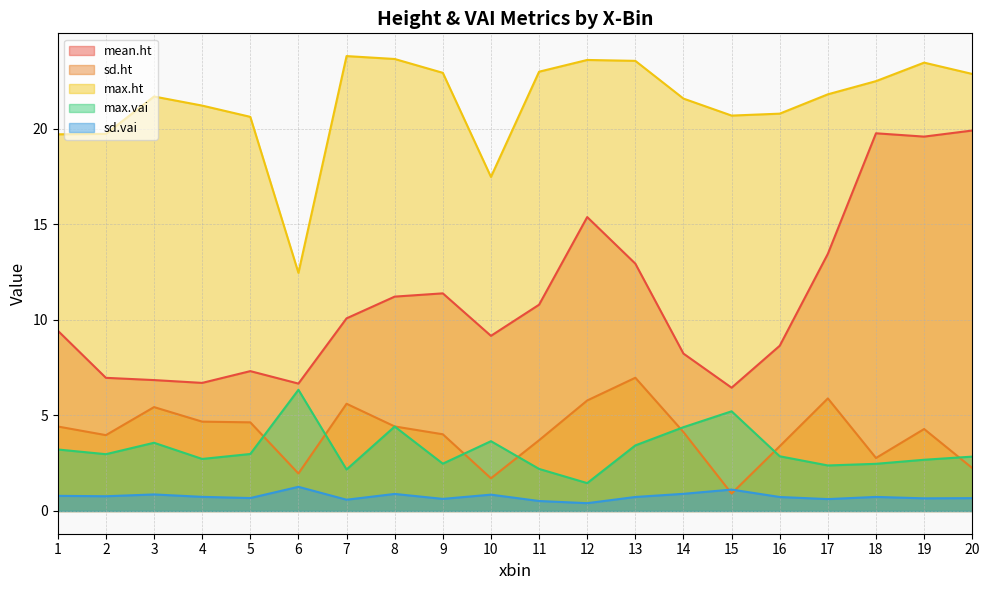

How many data points in mean.ht are less than 10?

10